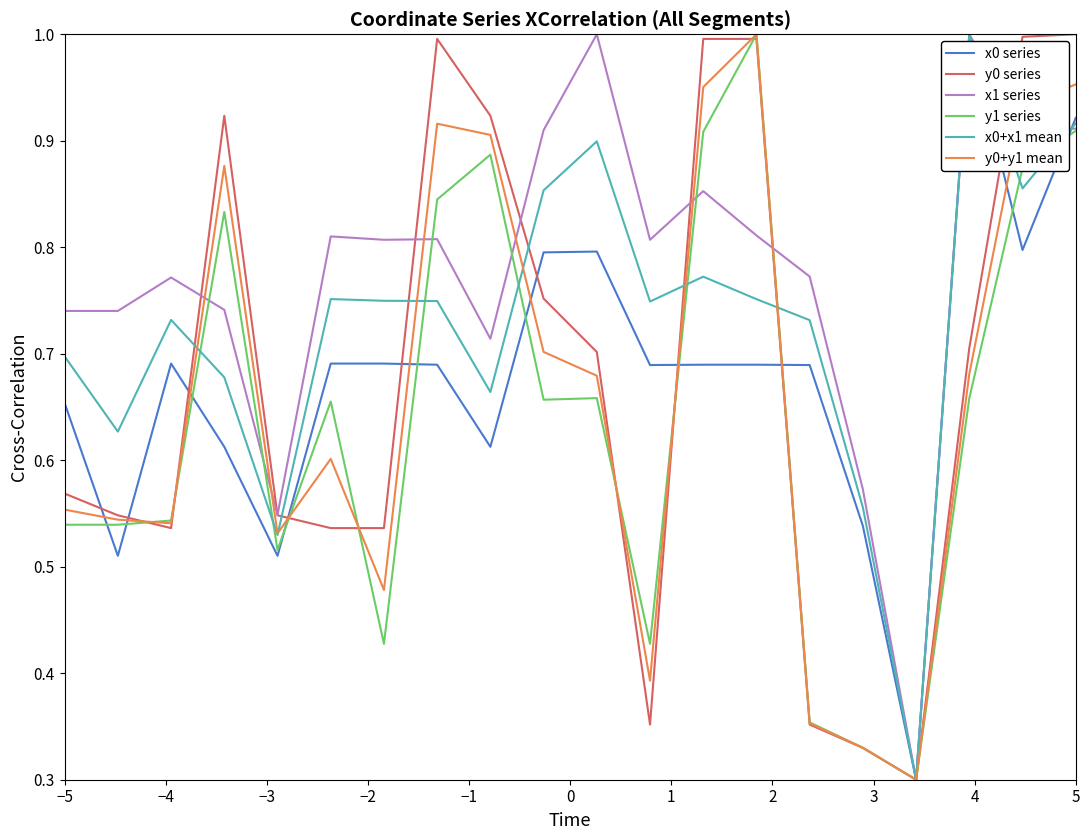

After their last crossing, which series has the higher values: x0+x1 mean or x0 series?

x0 series